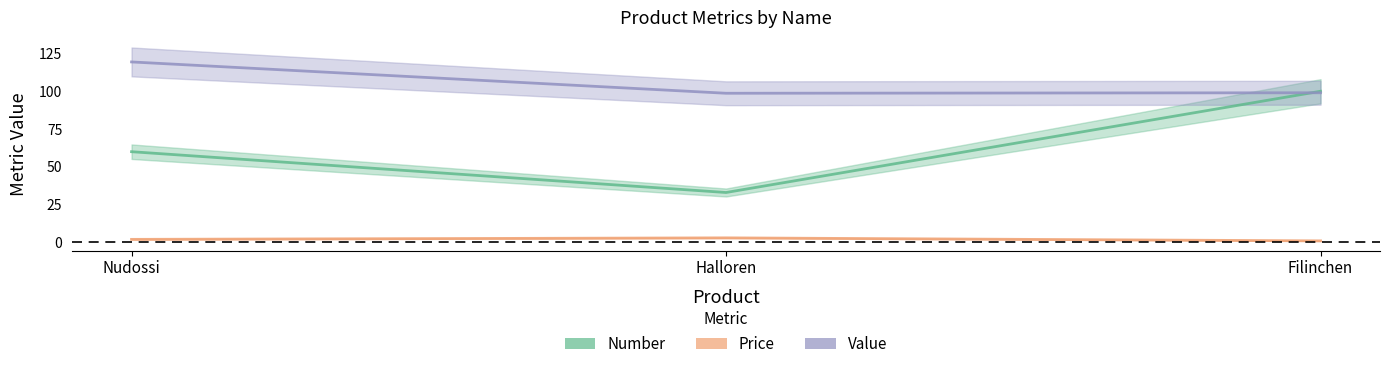

What is the sum of the Number values at Halloren and Nudossi?

93.0